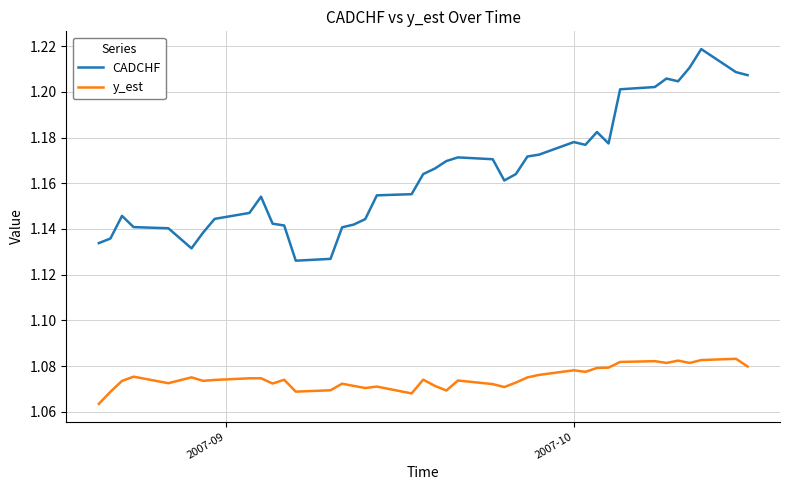

What is the difference between the second highest and minimum values in the CADCHF series?

0.1